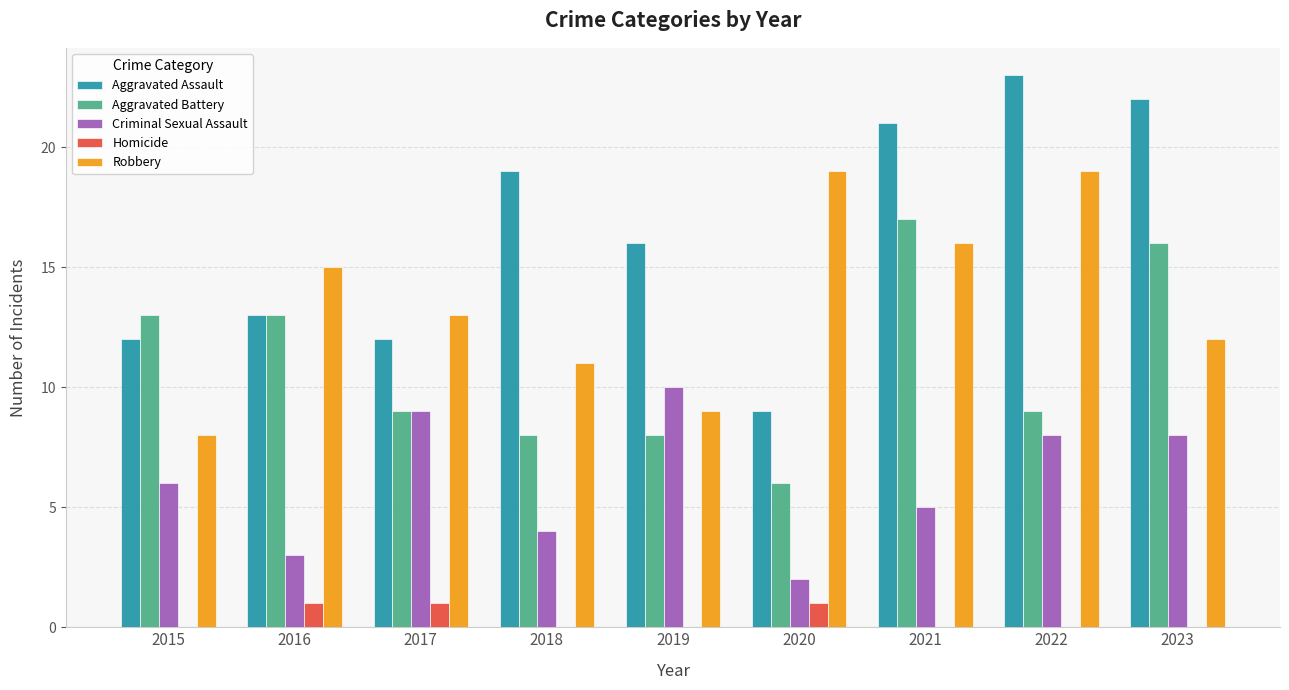

Which category has the highest value across all series?

2022